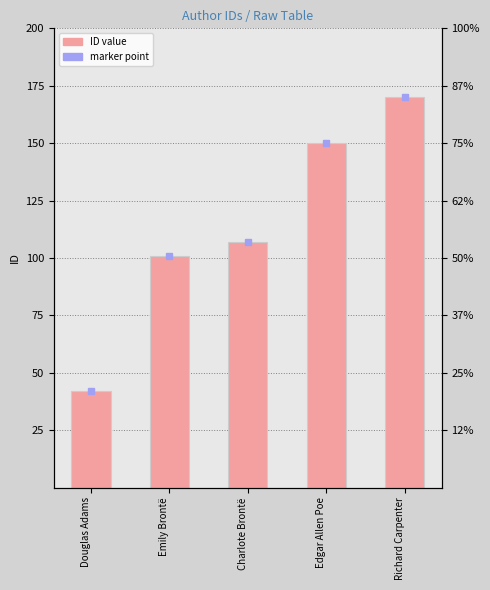

The chart shows a value of 183 at Charlote Brontë. True or false?

False